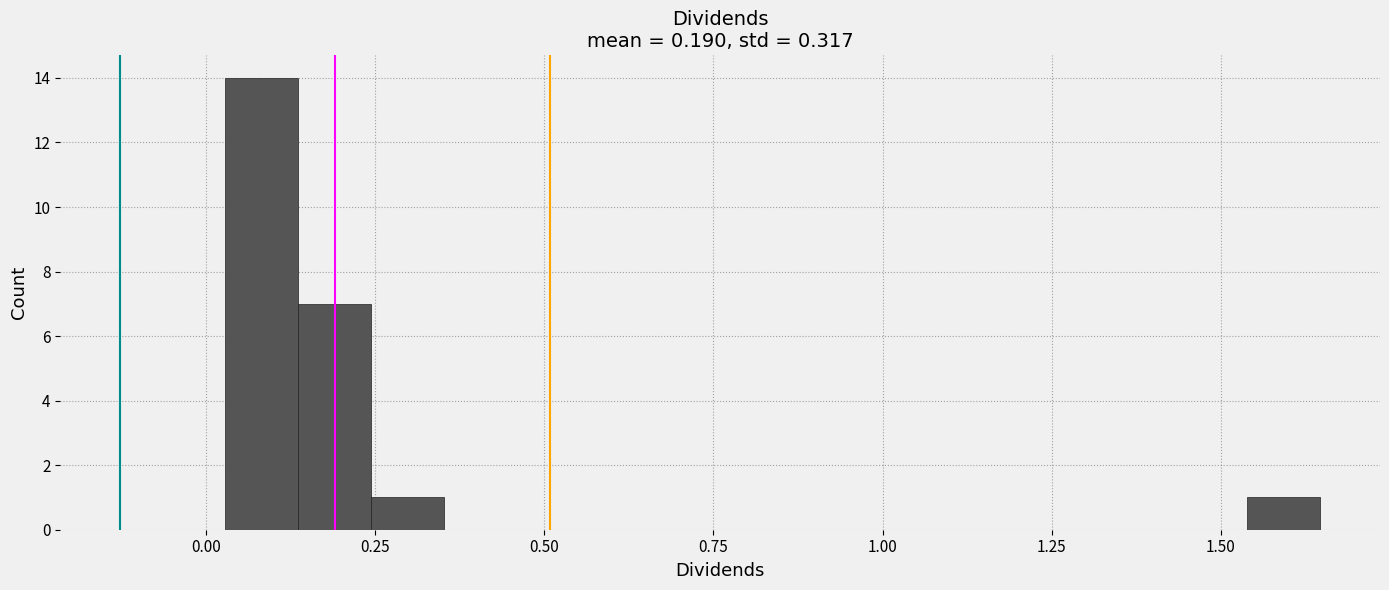

Around what value on the x-axis is the tallest bar? Give the approximate position of its centre, as read against the axis.

0.10